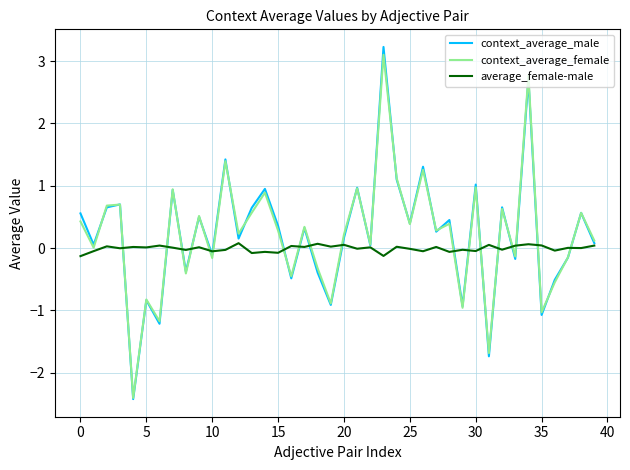

What is the smallest value displayed?

-2.4